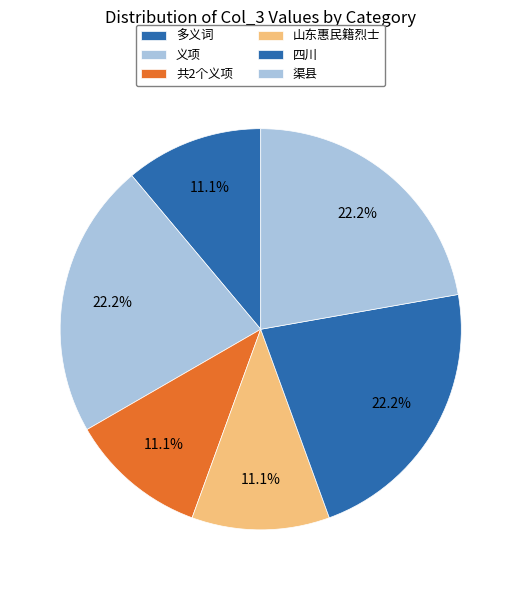

What is the smallest slice in the pie chart?

多义词